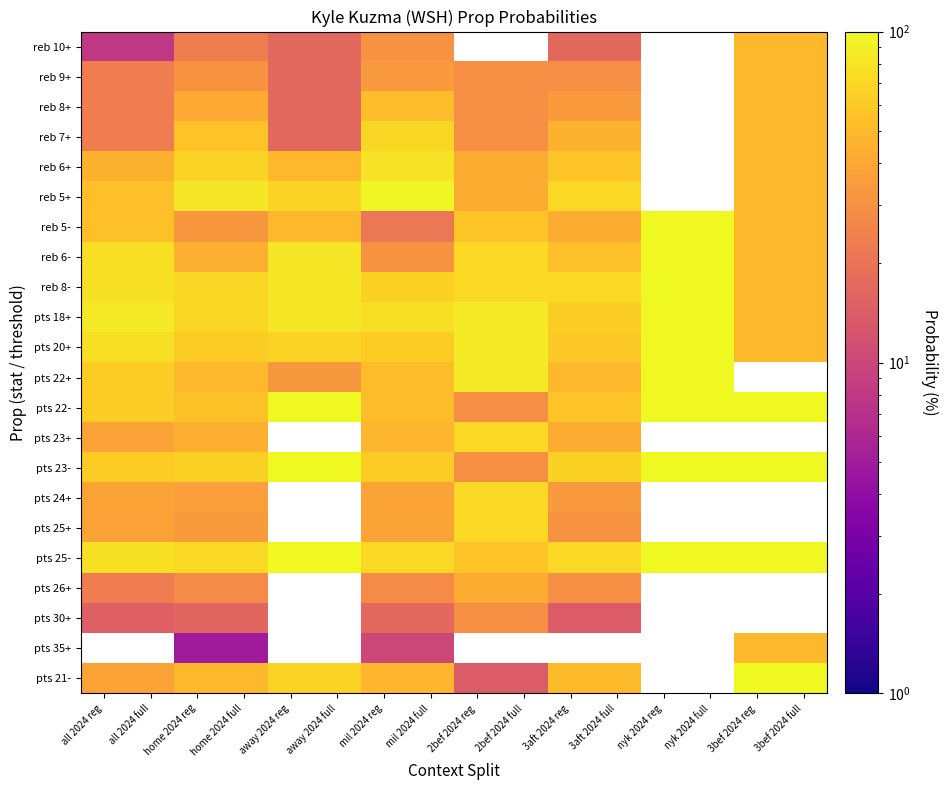

What is the highest value of the reb 5+ series?

97.0